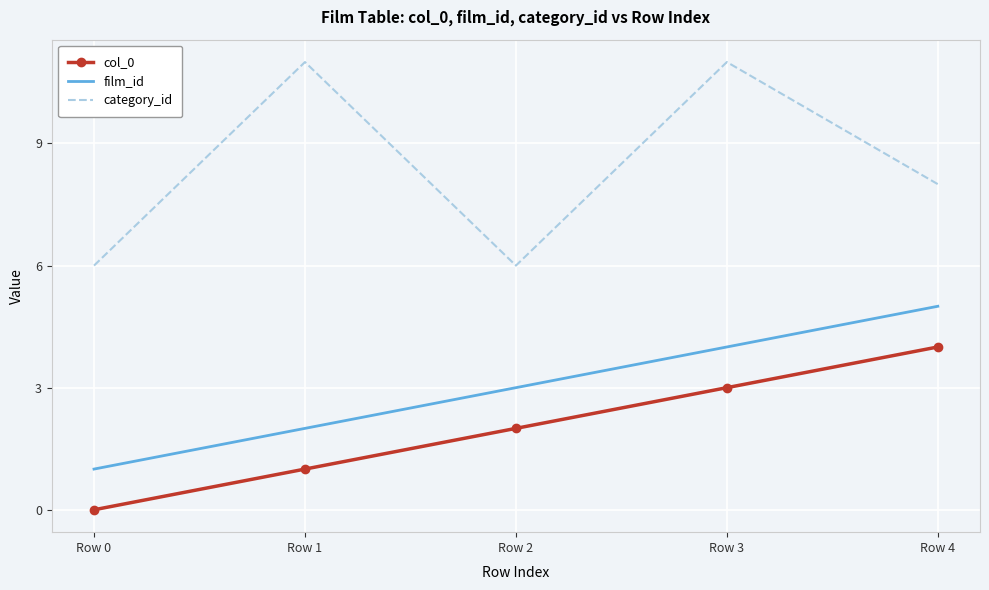

List the series in order of their overall mean, lowest first.

col_0, film_id, category_id